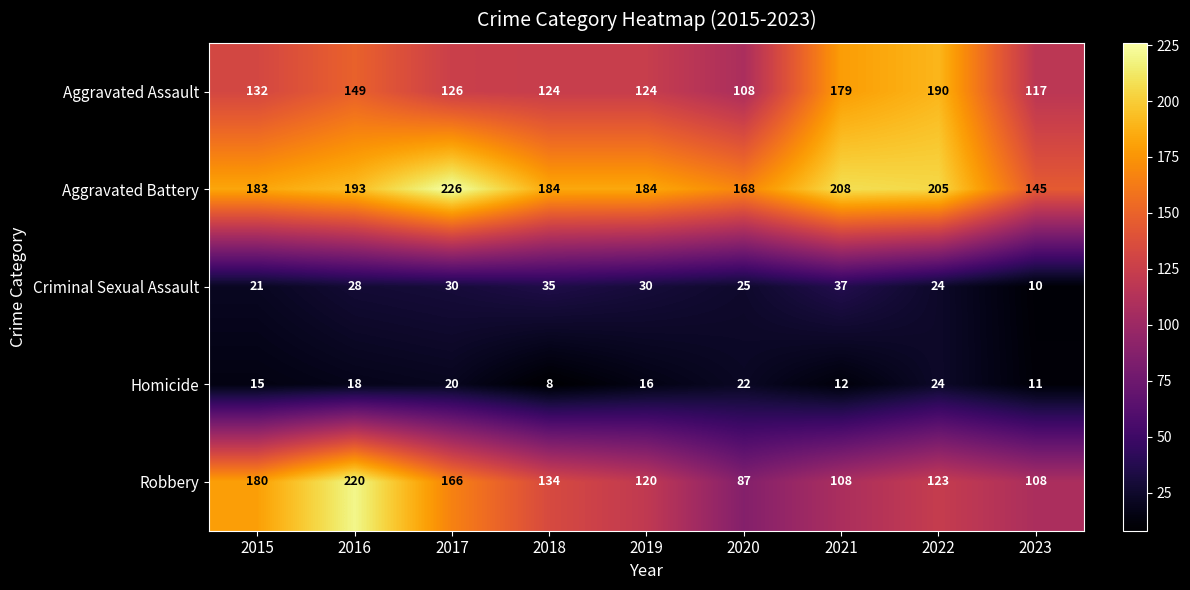

Which series has the largest total across all categories?

Aggravated Battery